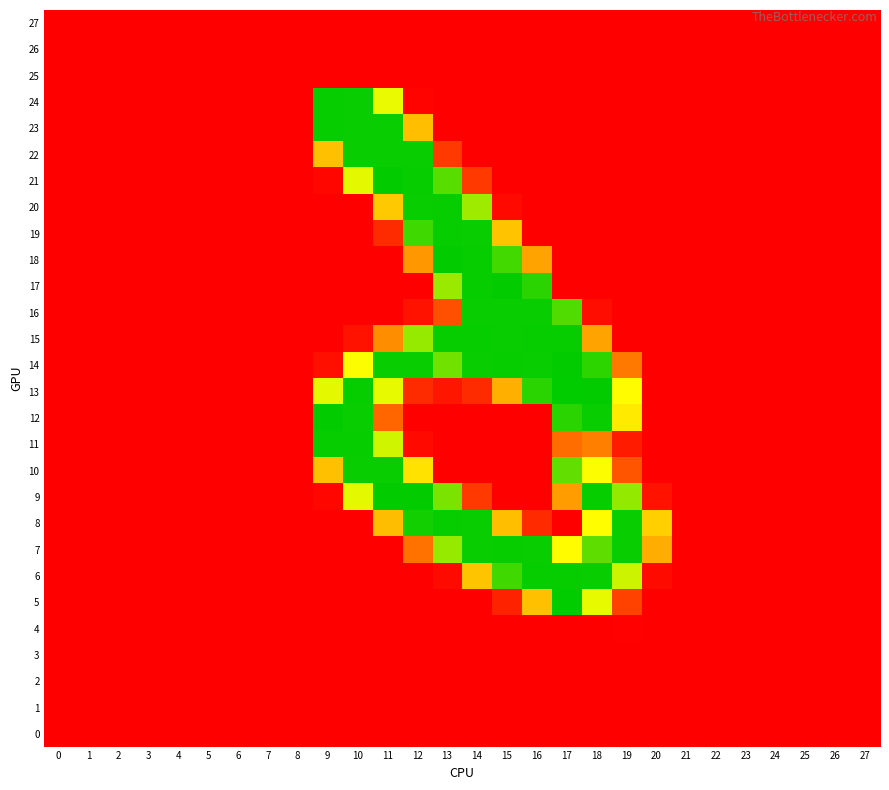

How many categories are shown in the chart?

28